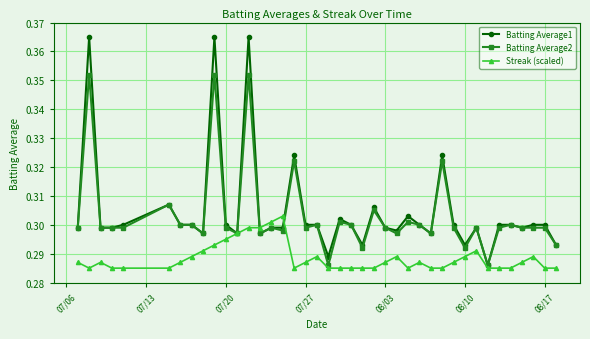

How many lines are shown in the chart?

3